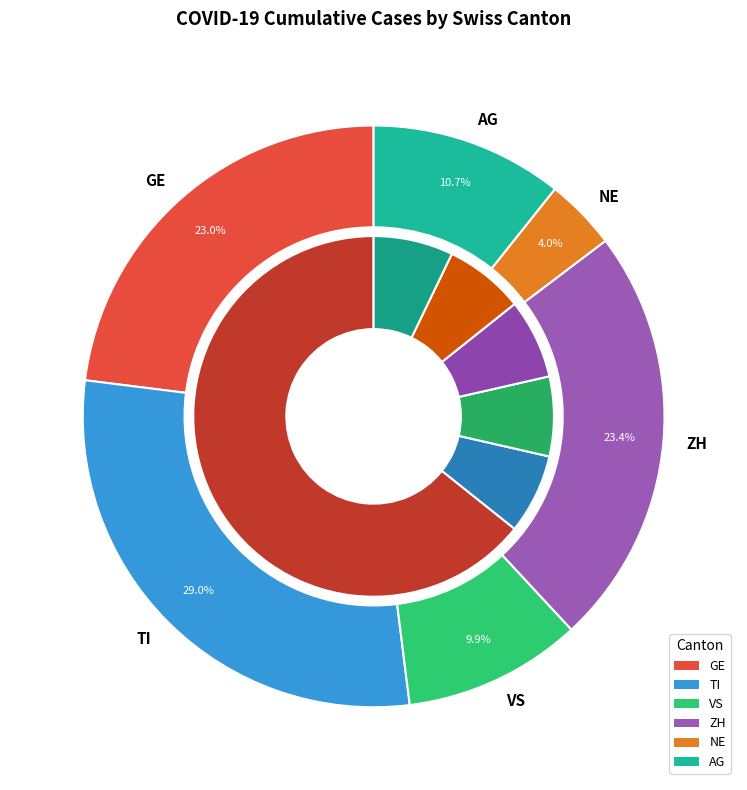

Is it true that 28 is 11% of the pie?

False